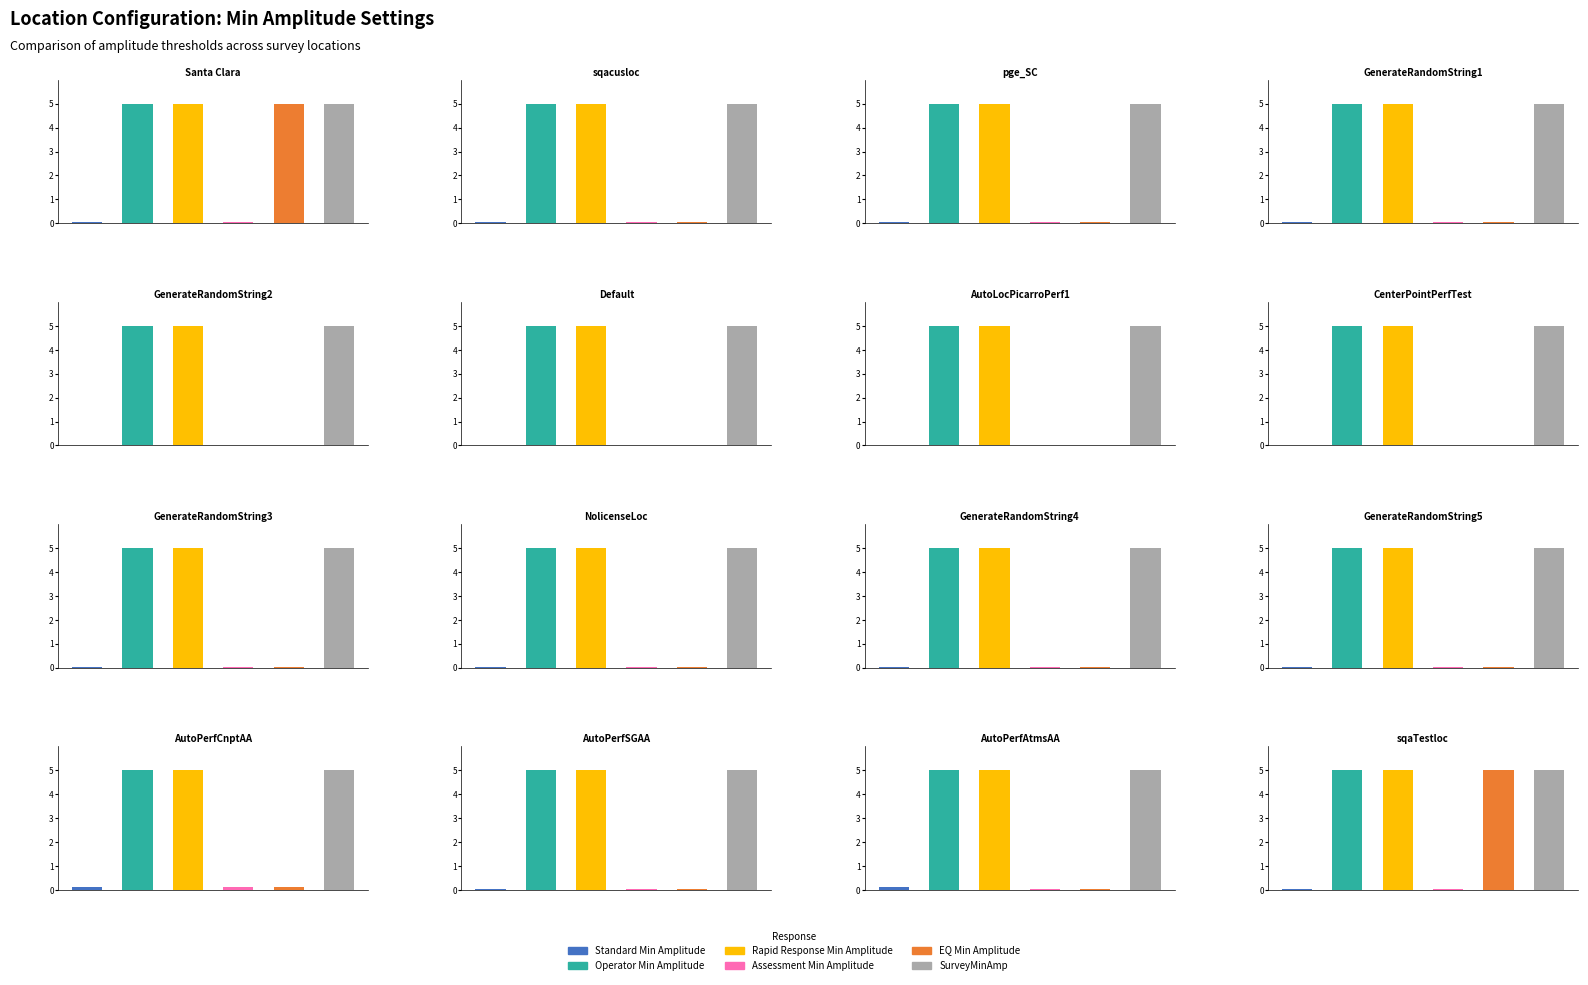

What is the total value across all series at 12?

15.3